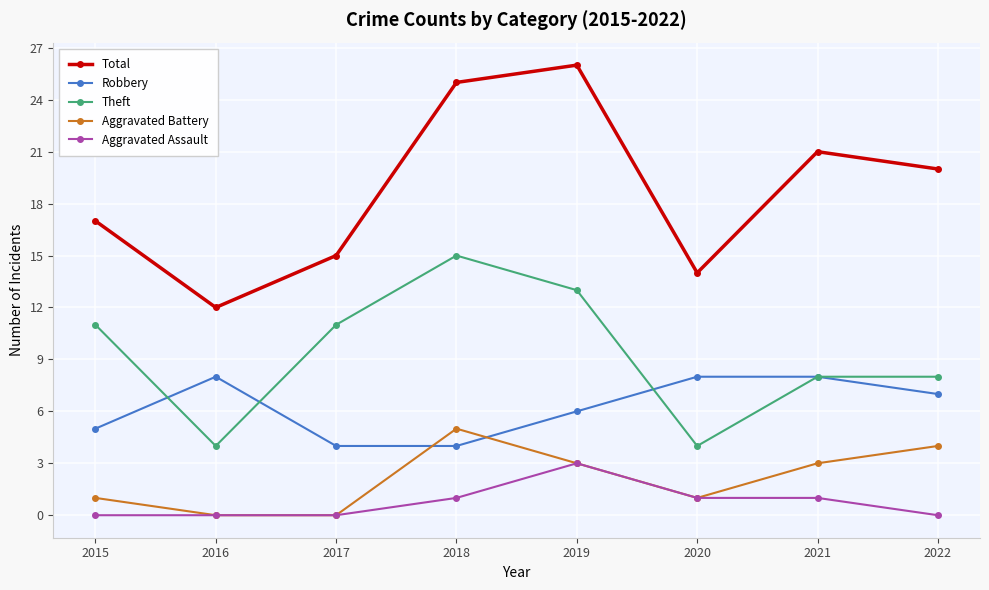

Where is the first local maximum for Aggravated Battery?

2018